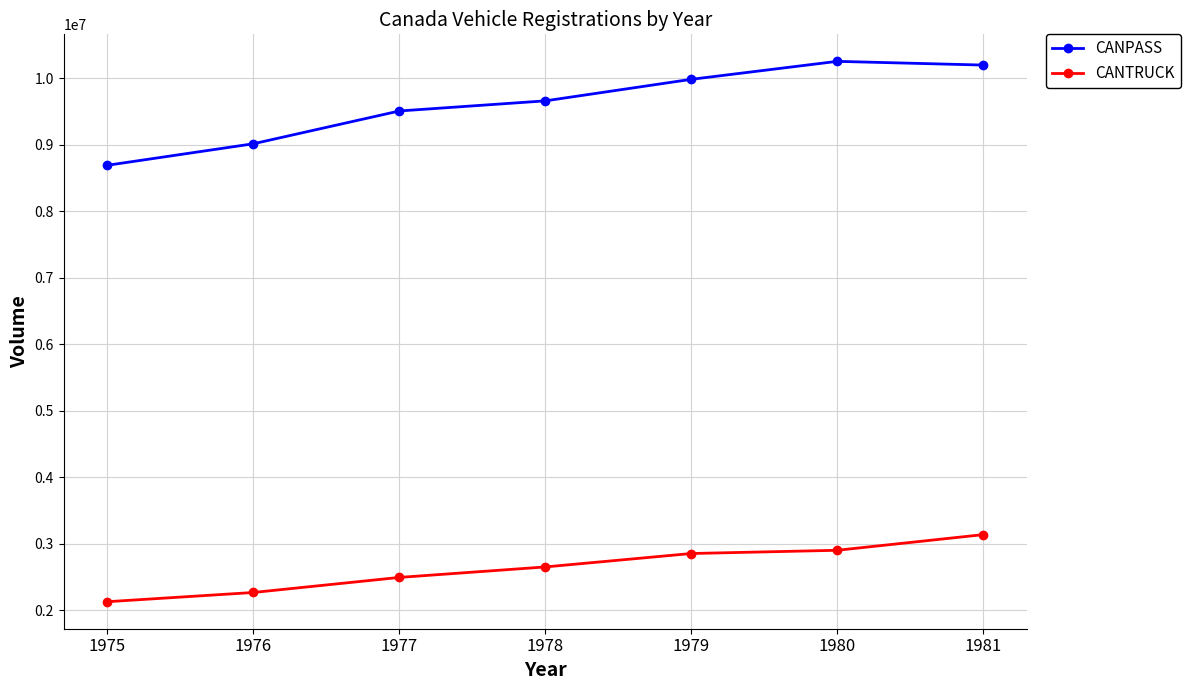

Count the number of data series in this chart.

2